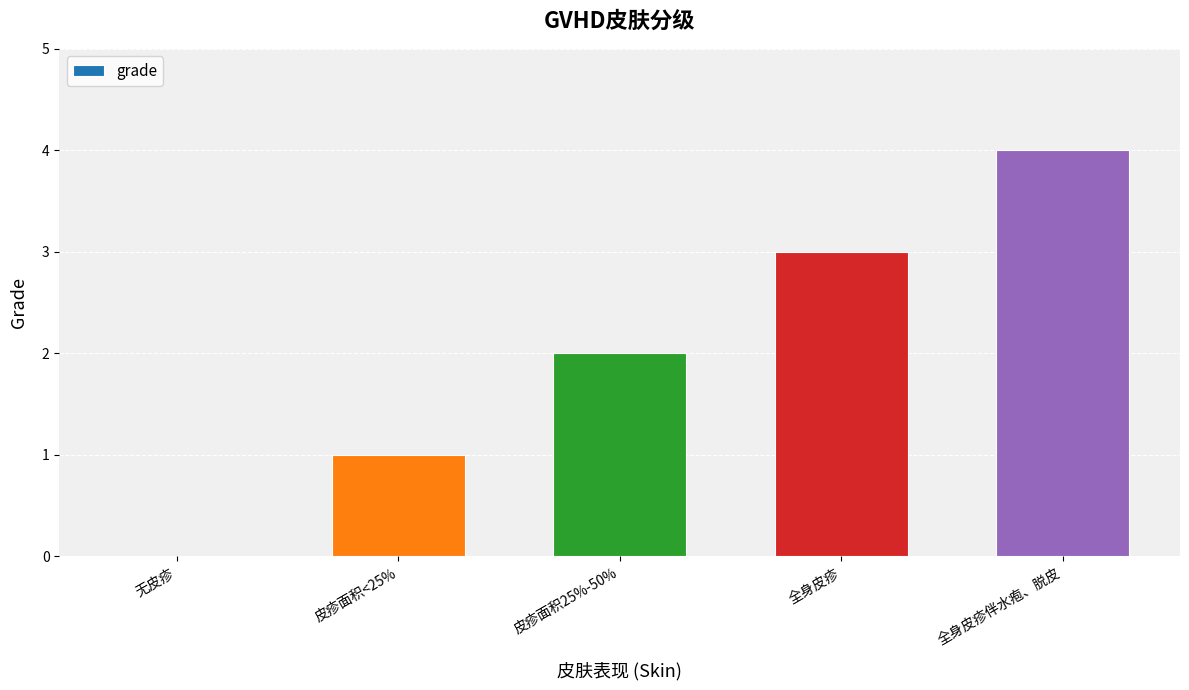

True or false: the data shows 2 at 无皮疹.

False